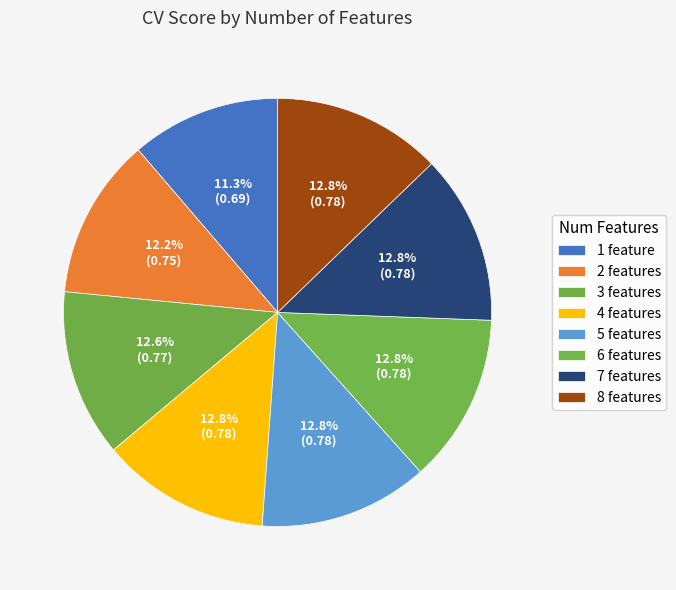

The 5 features slice represents 1% of the pie. True or false?

False